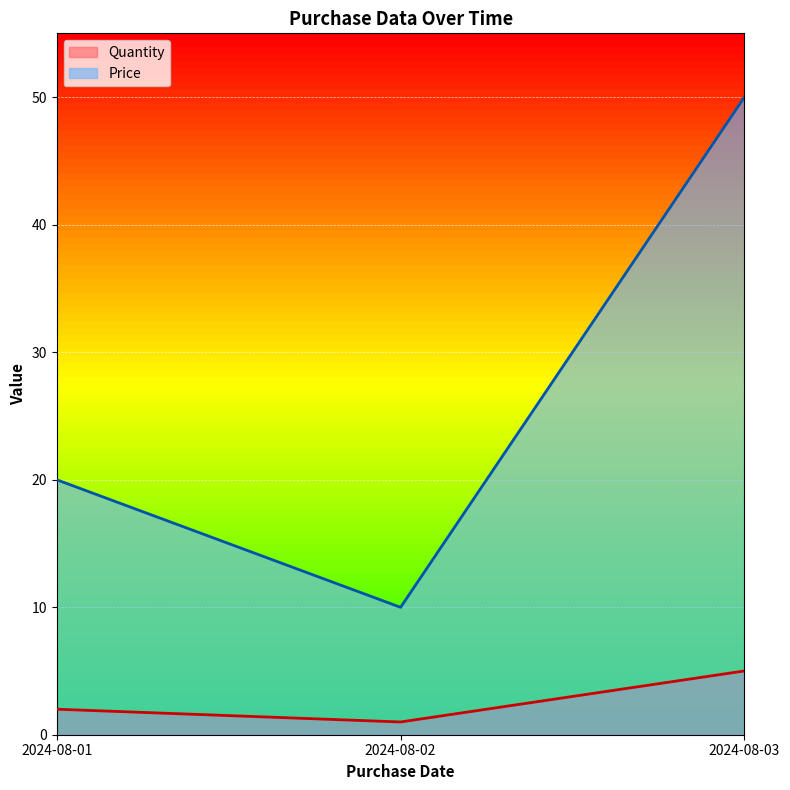

Rank the categories by Price value from lowest to highest.

2024-08-02, 2024-08-01, 2024-08-03